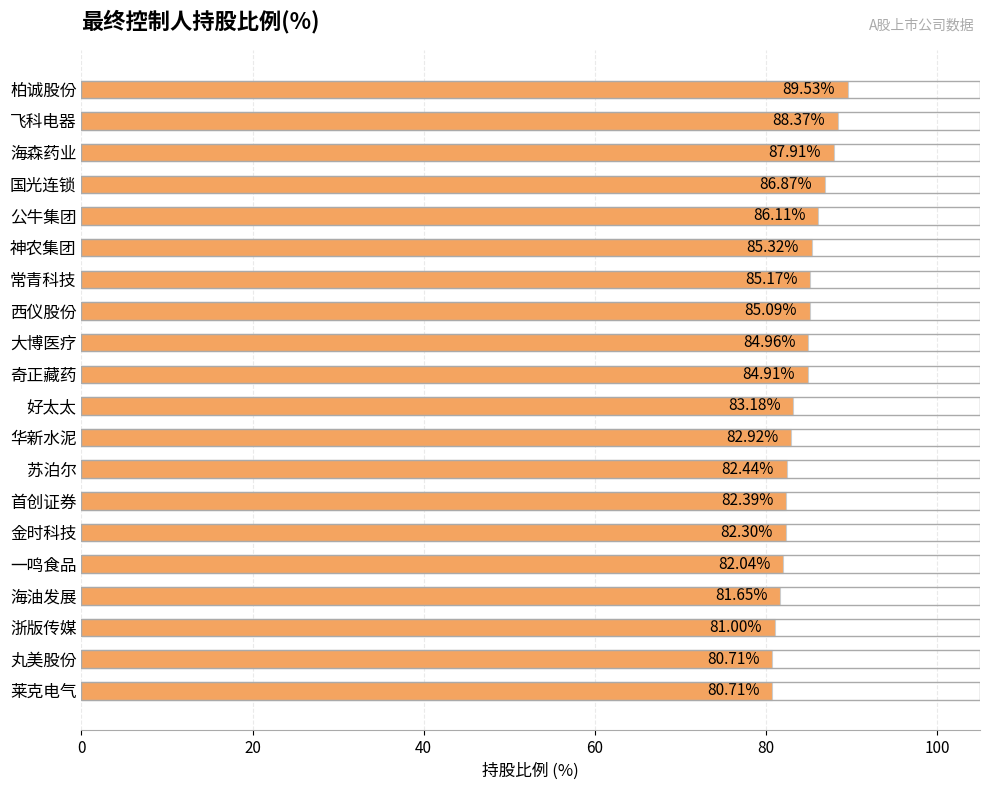

Which label corresponds to the largest value in the chart?

柏诚股份